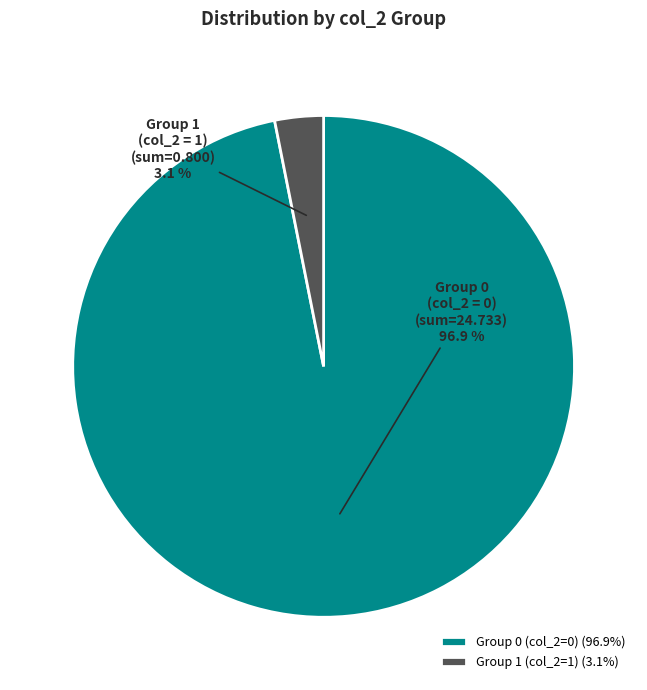

Is there any slice that represents more than half of the pie?

Yes